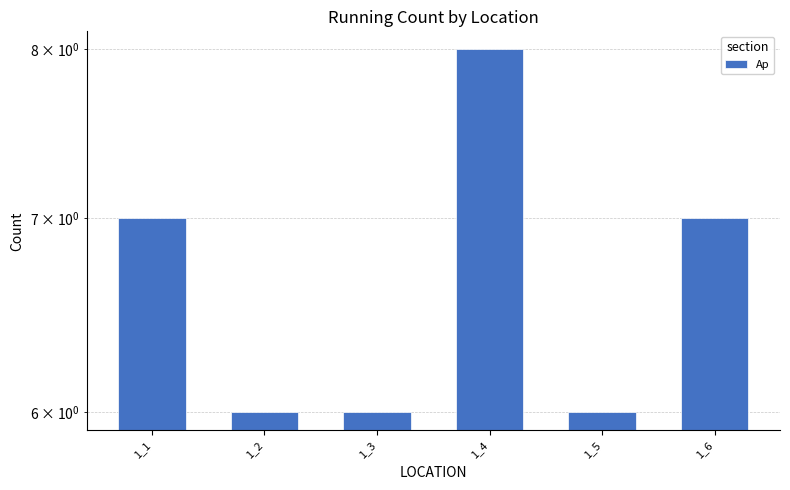

How many data points are less than 7?

3